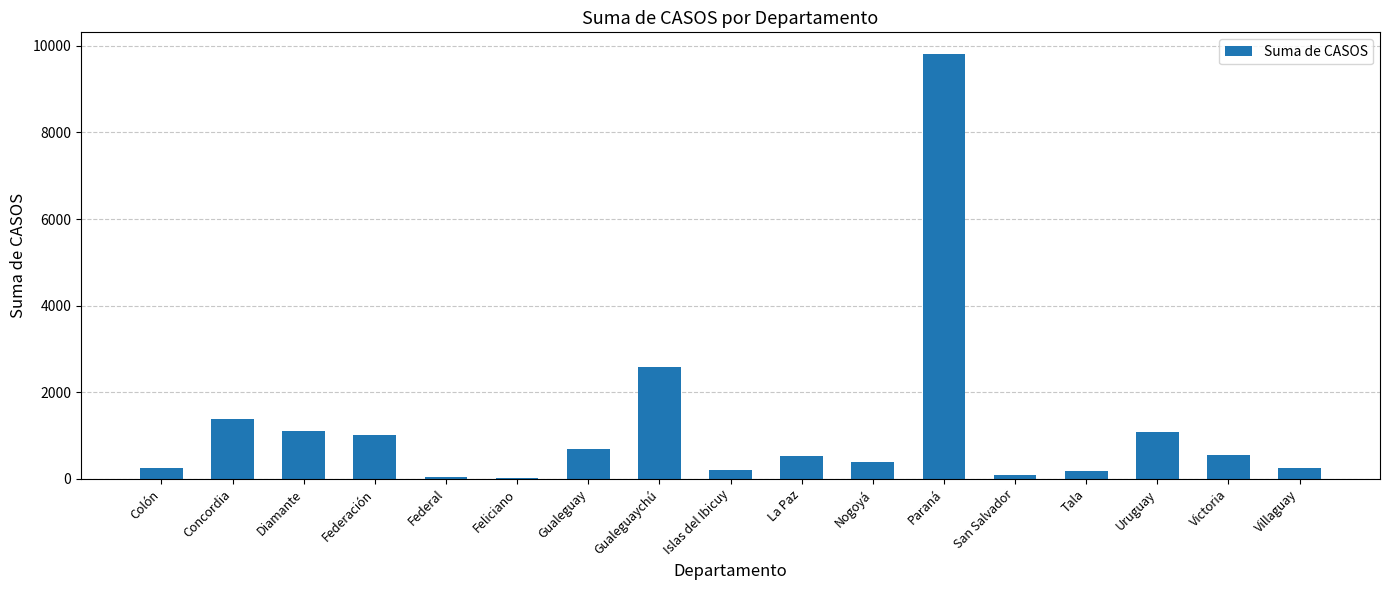

At which label does the data first exceed 521?

Concordia